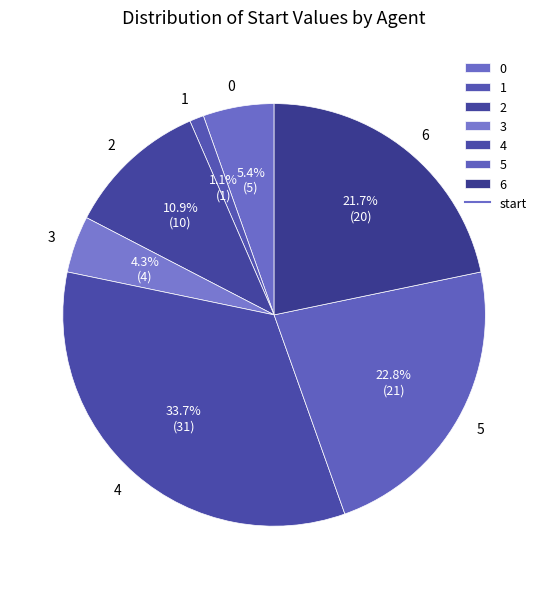

To the nearest percent, what percentage of the pie is 6?

22%